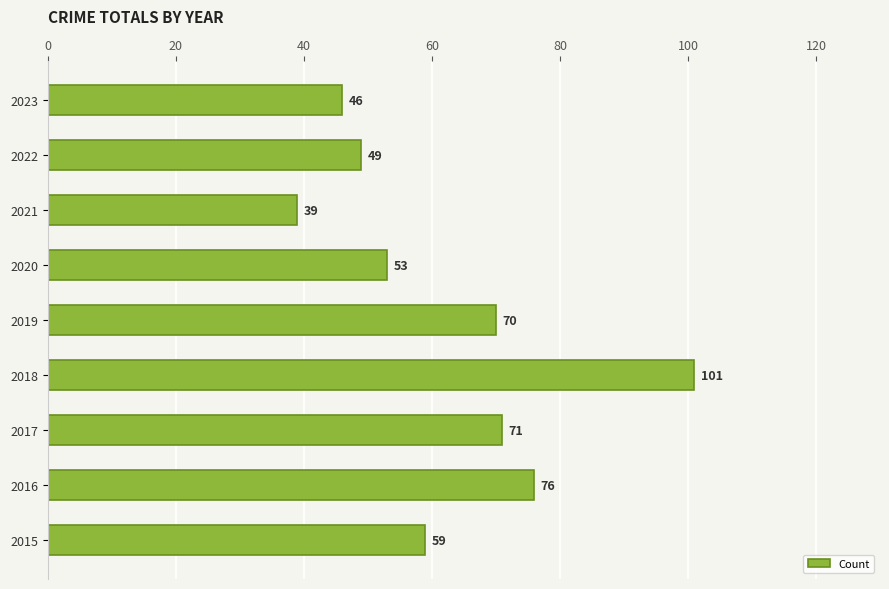

The chart shows a value of 70 at 2019. True or false?

True